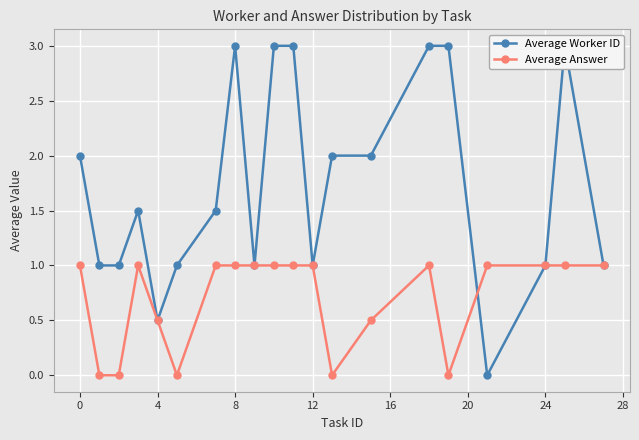

In Average Answer, how many points are lower than both neighbors (excluding endpoints)?

3